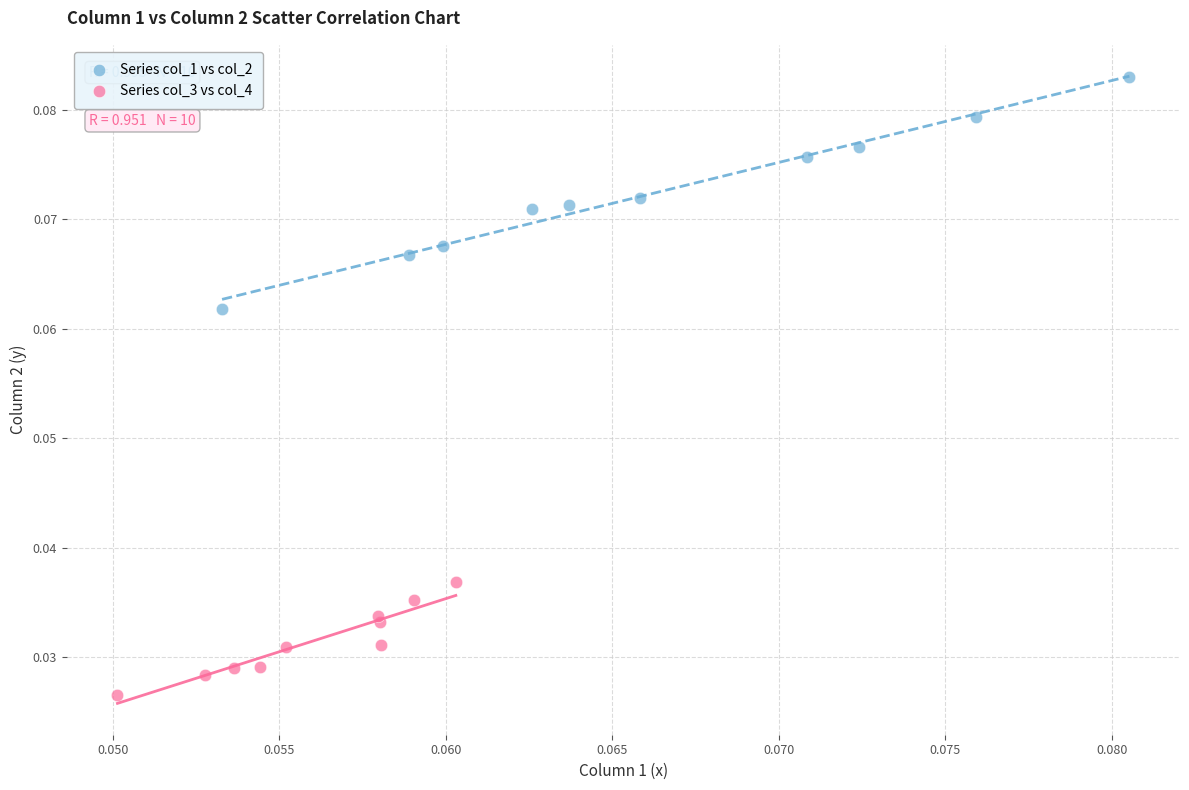

Which series reaches the maximum Y coordinate?

Series col_1 vs col_2